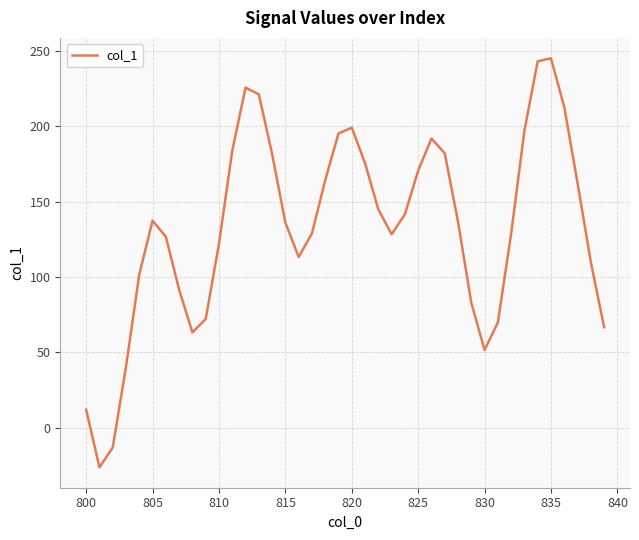

True or false: the data has more than 1 interior local peaks.

True